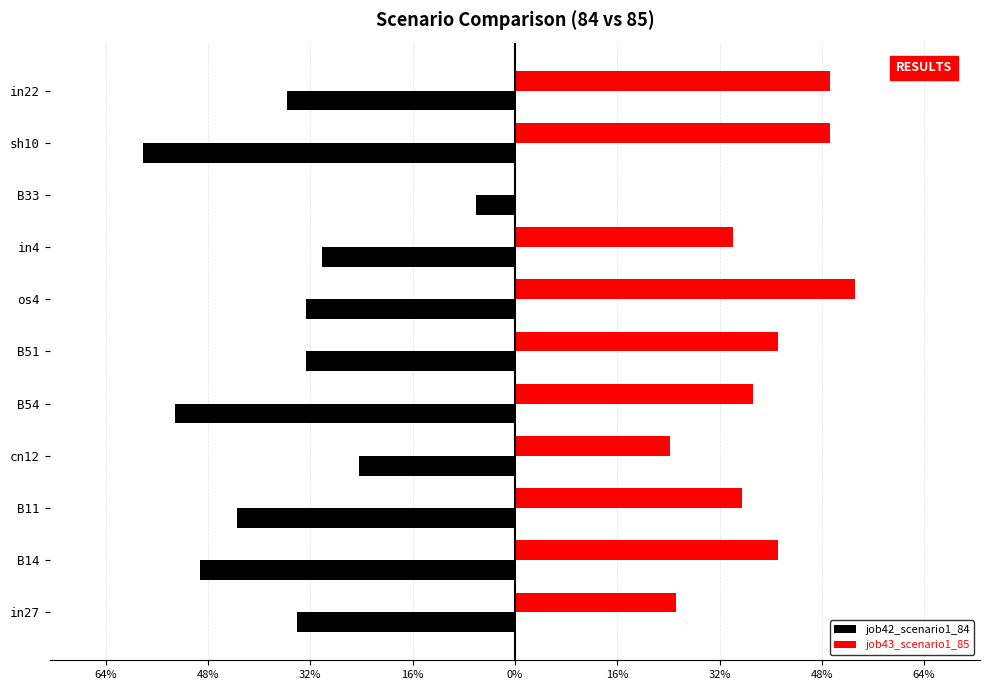

What are all the series names shown in the legend?

job42_scenario1_84, job43_scenario1_85